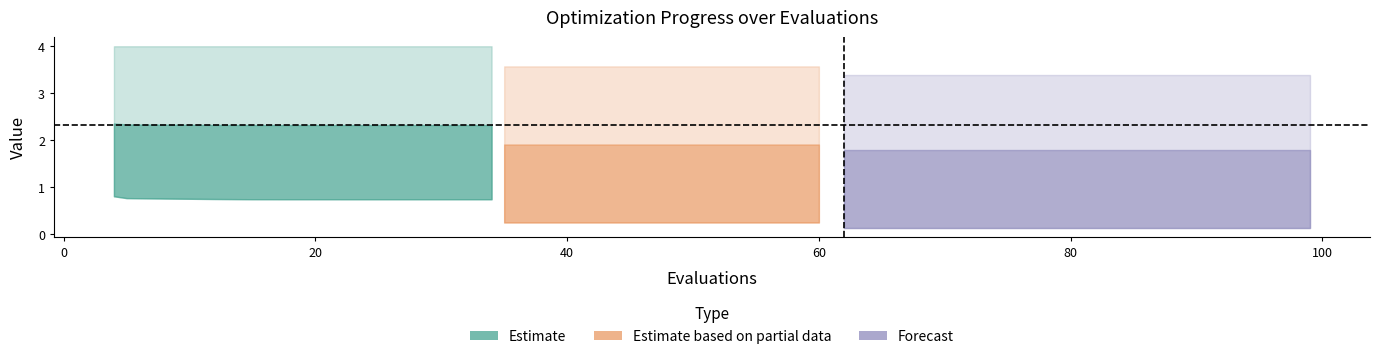

What is the maximum value shown in the chart?

4.0